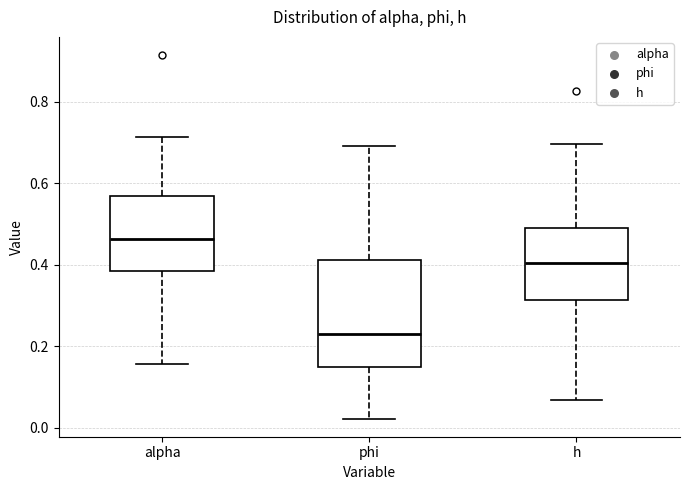

Comparing the boxes themselves (not the whiskers), which one is the tallest?

phi